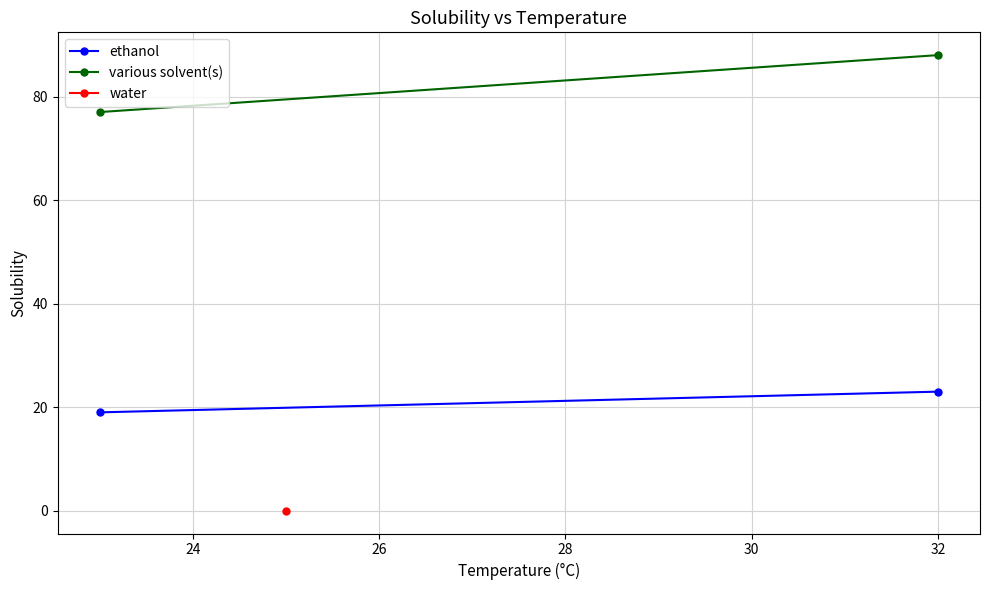

Which series has the largest range (max minus min)?

various solvent(s)